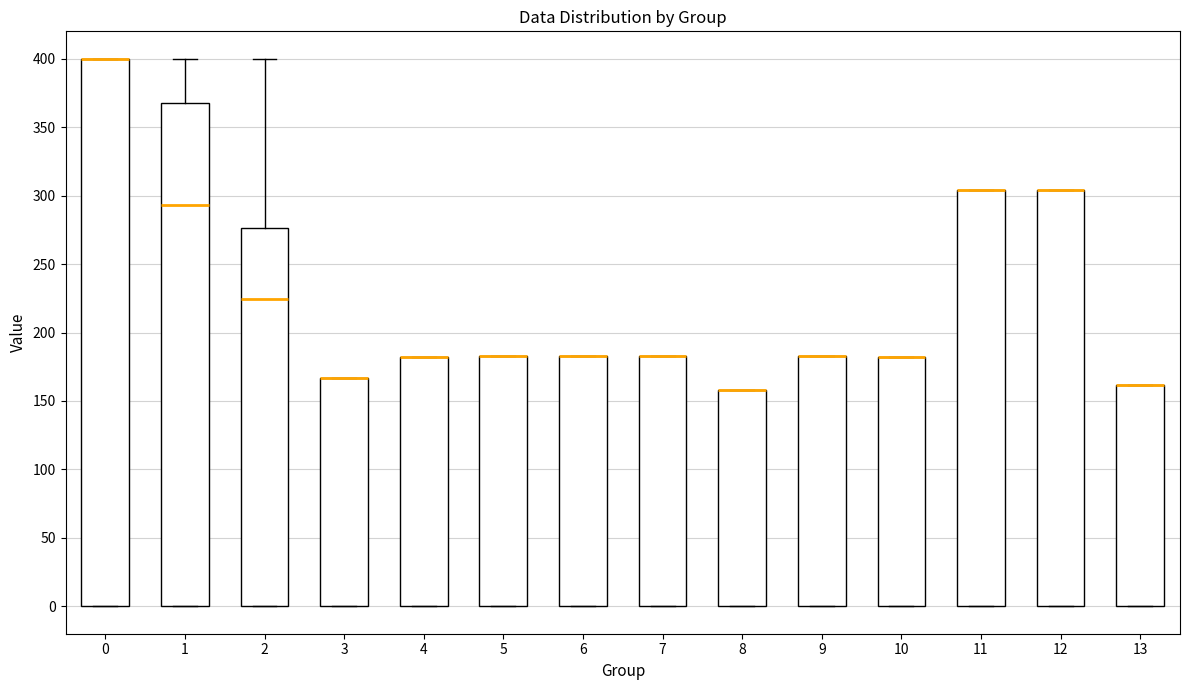

Reading left to right, read every box against the y-axis: the position of its median line, the range the box covers, and the ends of its whiskers. The values are not printed on the chart, so give them approximately, as read against the axis.

0: median 400 (drawn on the box's upper edge), box 0 to 400, whiskers 0 to 400
1: median 295, box 0 to 370, whiskers 0 to 400
2: median 225, box 0 to 275, whiskers 0 to 400
3: median 165 (drawn on the box's upper edge), box 0 to 165, whiskers 0 to 165
4: median 180 (drawn on the box's upper edge), box 0 to 180, whiskers 0 to 180
5: median 185 (drawn on the box's upper edge), box 0 to 185, whiskers 0 to 185
6: median 185 (drawn on the box's upper edge), box 0 to 185, whiskers 0 to 185
7: median 185 (drawn on the box's upper edge), box 0 to 185, whiskers 0 to 185
8: median 160 (drawn on the box's upper edge), box 0 to 160, whiskers 0 to 160
9: median 185 (drawn on the box's upper edge), box 0 to 185, whiskers 0 to 185
10: median 180 (drawn on the box's upper edge), box 0 to 180, whiskers 0 to 180
11: median 305 (drawn on the box's upper edge), box 0 to 305, whiskers 0 to 305
12: median 305 (drawn on the box's upper edge), box 0 to 305, whiskers 0 to 305
13: median 160 (drawn on the box's upper edge), box 0 to 160, whiskers 0 to 160